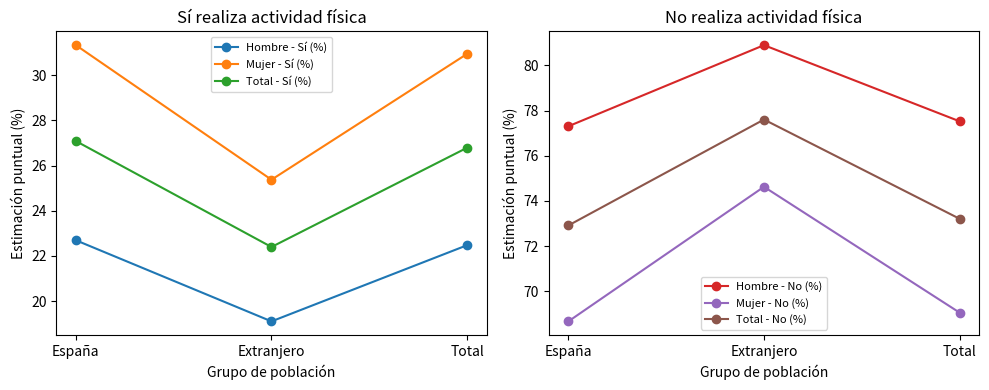

Does the chart have visible grid lines?

No